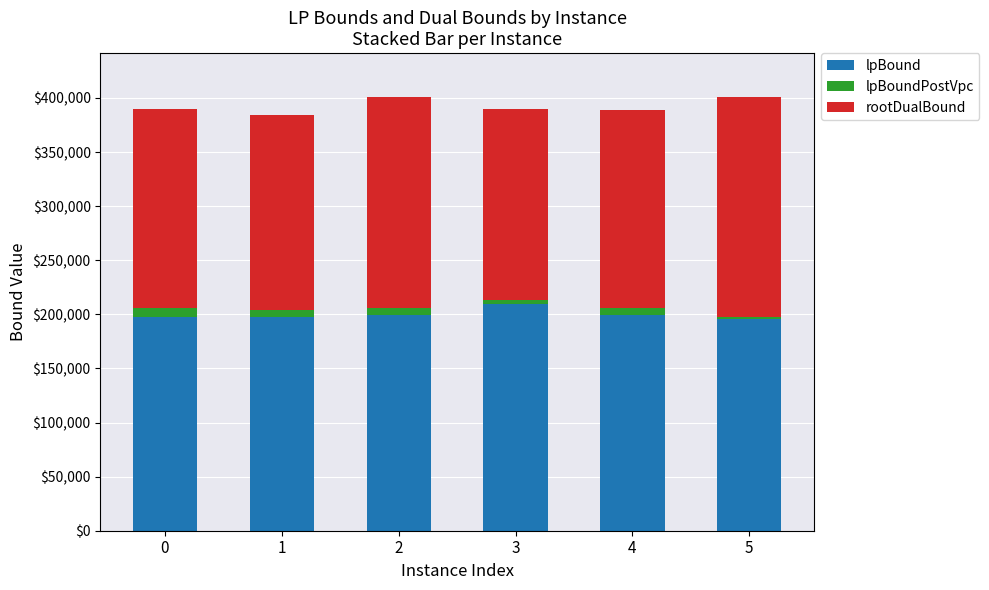

Are the bars grouped side by side (vs. stacked)?

No